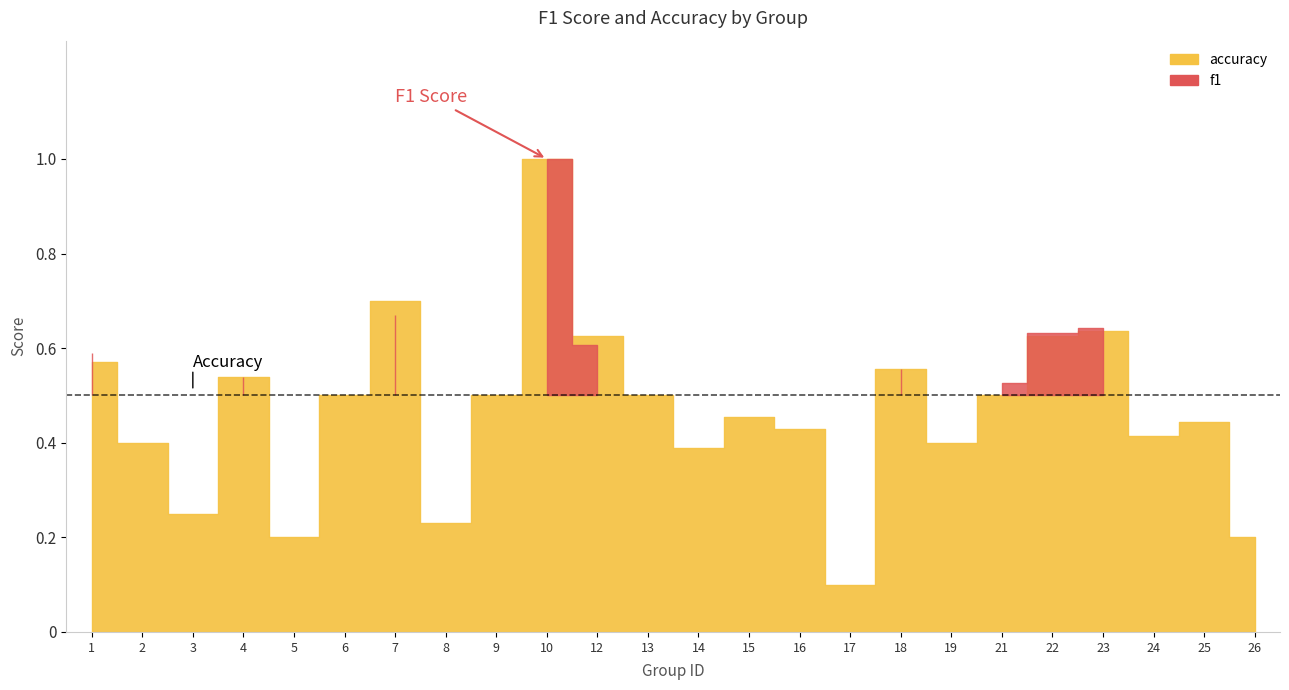

Where is the first local maximum for f1?

4